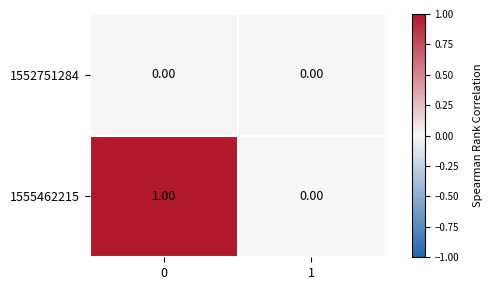

Rank the categories by 1555462215 value from highest to lowest.

0, 1